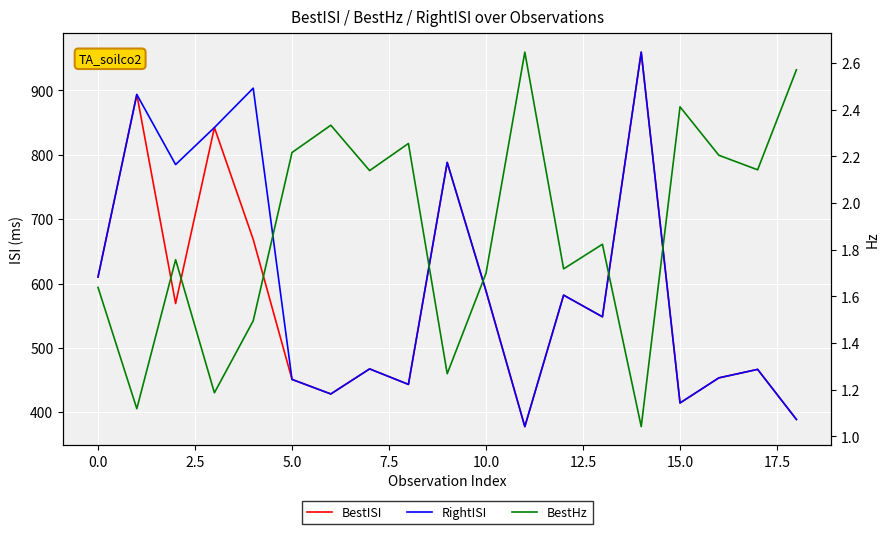

What is the value of the RightISI point at the 16th from the left?

414.5